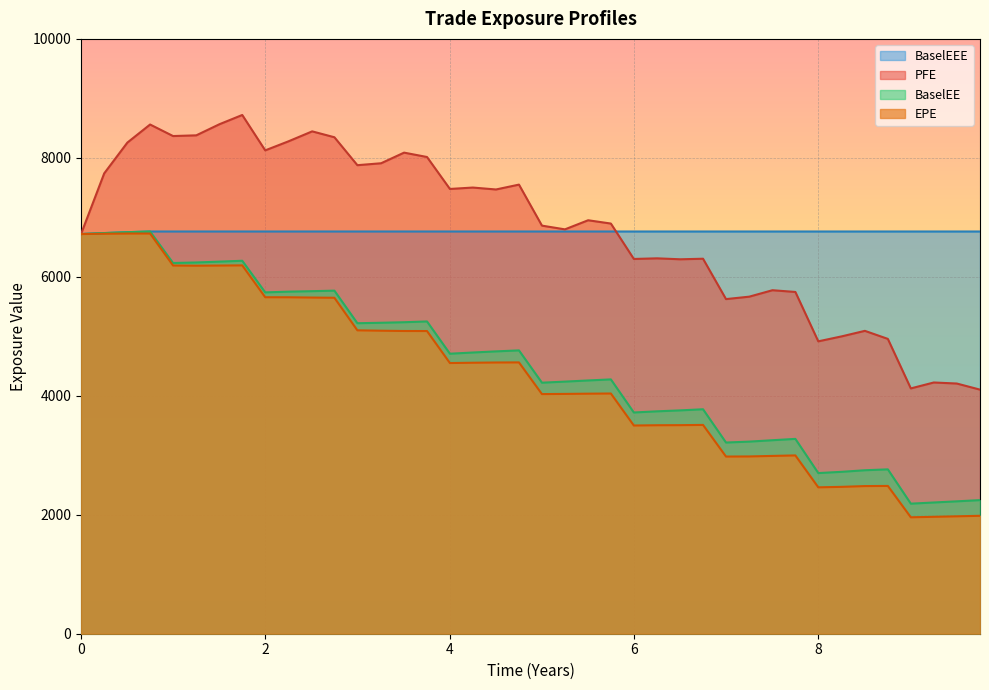

What is the lowest value of the PFE series?

4103.5